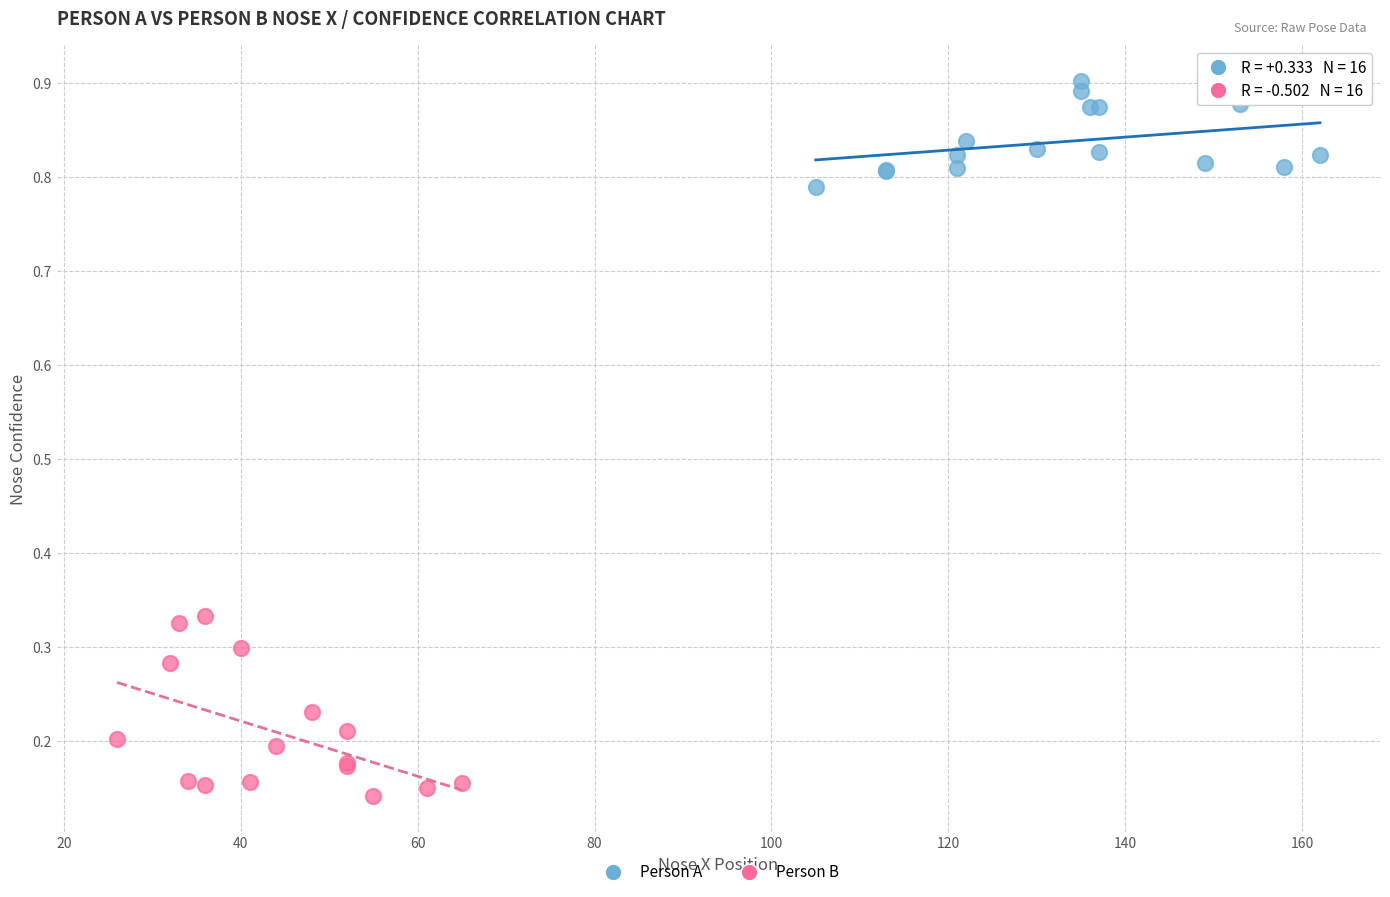

Which series has the widest spread of Y values?

Person B